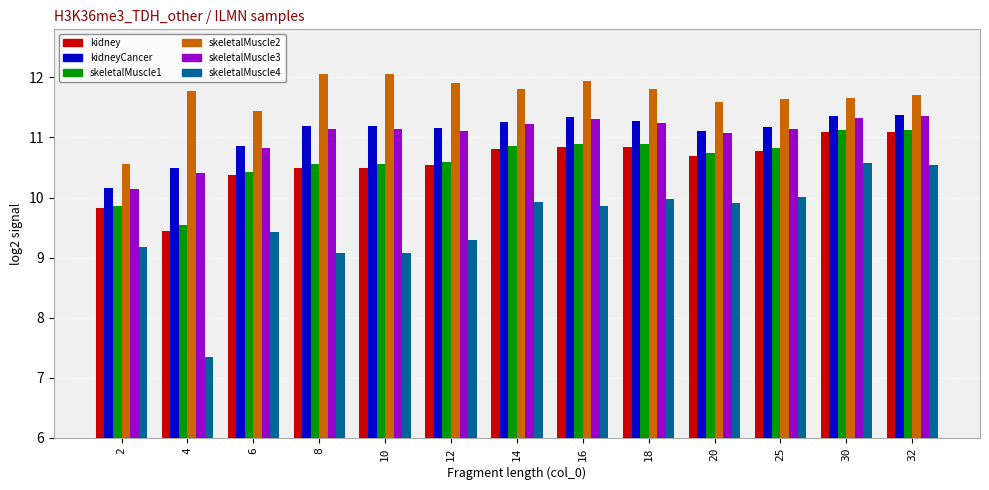

What are all the series names shown in the legend?

kidney, kidneyCancer, skeletalMuscle1, skeletalMuscle2, skeletalMuscle3, skeletalMuscle4